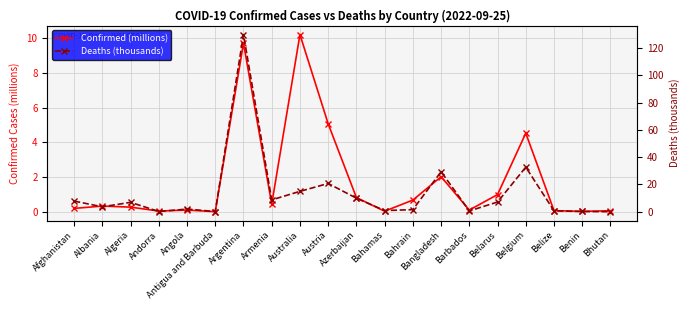

What is the spread (max minus min) of values at Benin?

0.1